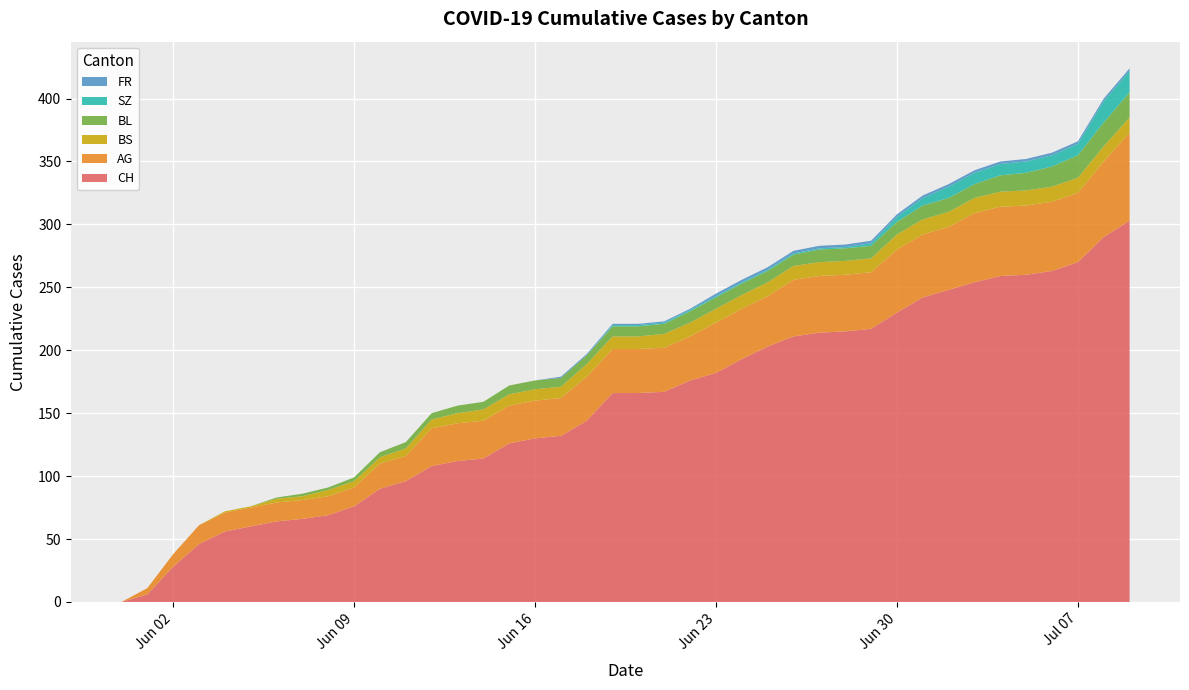

Reading left to right, transcribe all the data shown in this chart.

CH: 0	6	28	46	56	60	64	66	69	76	90	96	108	112	114	126	130	132	144	166	166	167	176	182	193	203	211	214	215	217	230	242	248	254	259	260	263	270	290	303
BL: 0	0	0	0	0	0	1	2	2	3	4	5	5	6	6	7	7	7	7	8	8	8	9	9	9	9	9	10	10	10	10	11	11	11	13	14	16	18	19	20
AG: 0	5	10	15	15	15	15	15	15	15	20	20	30	30	30	30	30	30	35	35	35	35	35	40	40	40	45	45	45	45	50	50	50	55	55	55	55	55	60	70
BS: 0	0	0	0	1	1	3	3	5	5	5	6	7	8	9	9	9	9	10	10	10	11	11	11	11	11	11	11	11	11	12	12	12	12	12	12	12	12	12	12
SZ: 0	0	0	0	0	0	0	0	0	0	0	0	0	0	0	0	0	0	0	1	1	1	1	1	1	1	1	1	1	2	4	6	9	9	9	9	9	9	17	17
FR: 0	0	0	0	0	0	0	0	0	0	0	0	0	0	0	0	0	1	1	1	1	1	1	2	2	2	2	2	2	2	2	2	2	2	2	2	2	2	2	2